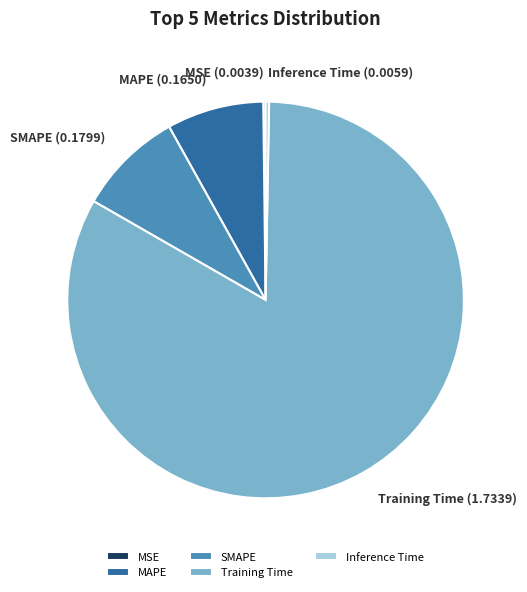

Combined, do Training Time and Inference Time account for over 50%?

Yes